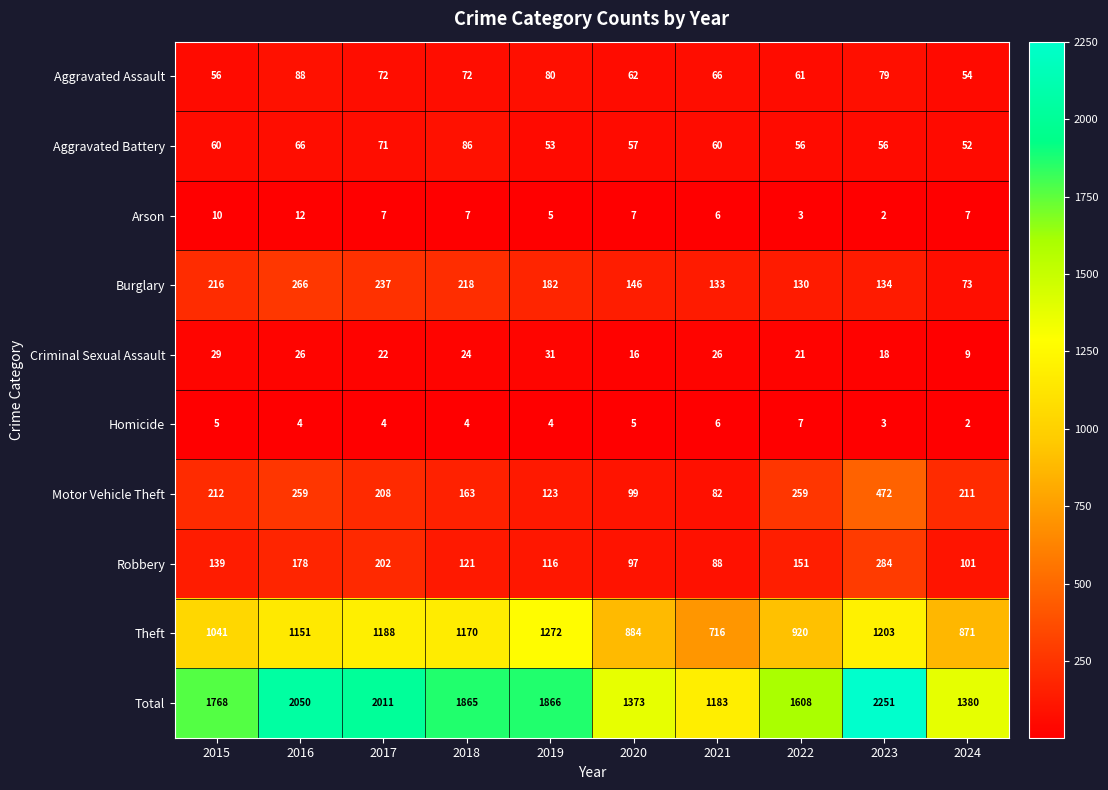

What is the difference between the second highest and second lowest values in the Homicide series?

3